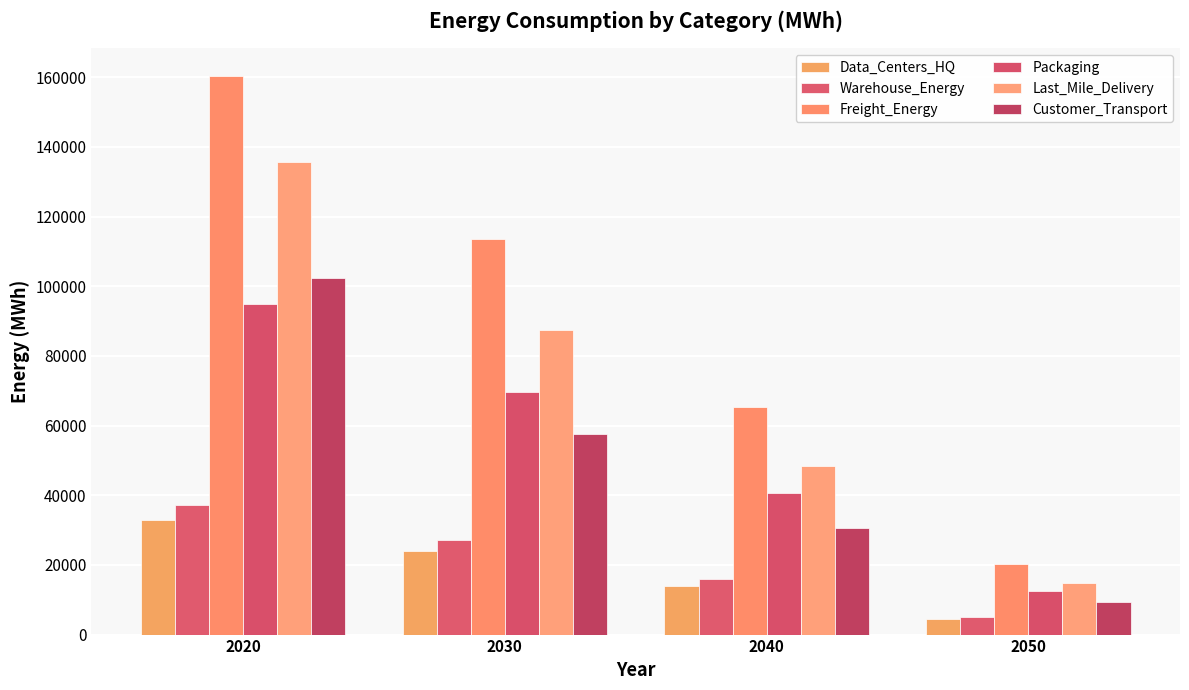

Is the value of Data_Centers_HQ at 2020 greater than the value of Warehouse_Energy at 2040?

Yes